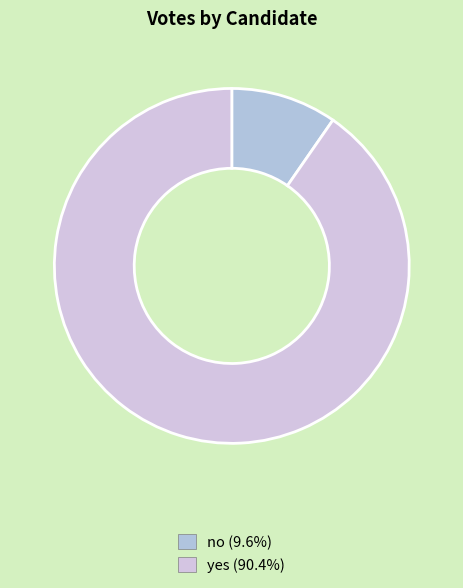

Is the sum of yes and no greater than half?

Yes